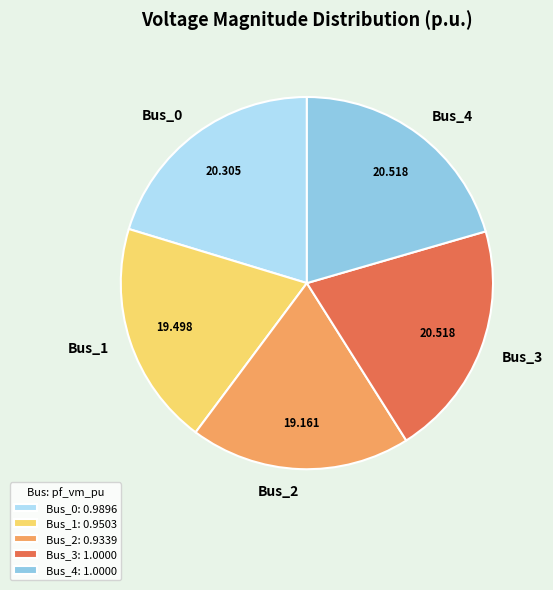

True or false: Bus_0 accounts for 20% of the total.

True